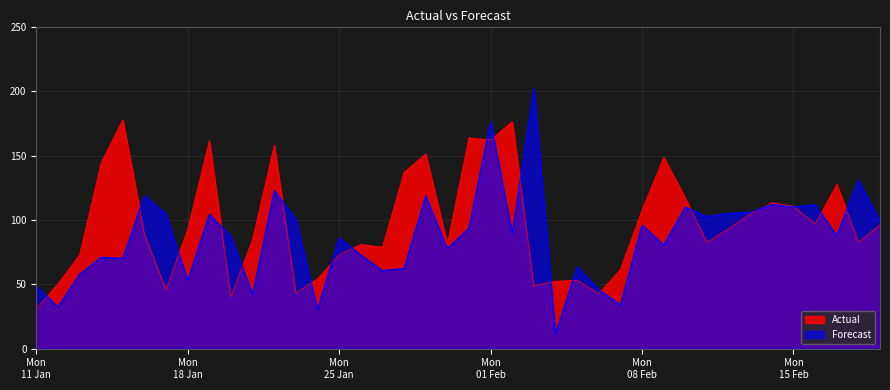

What are all the series names shown in the legend?

Actual, Forecast